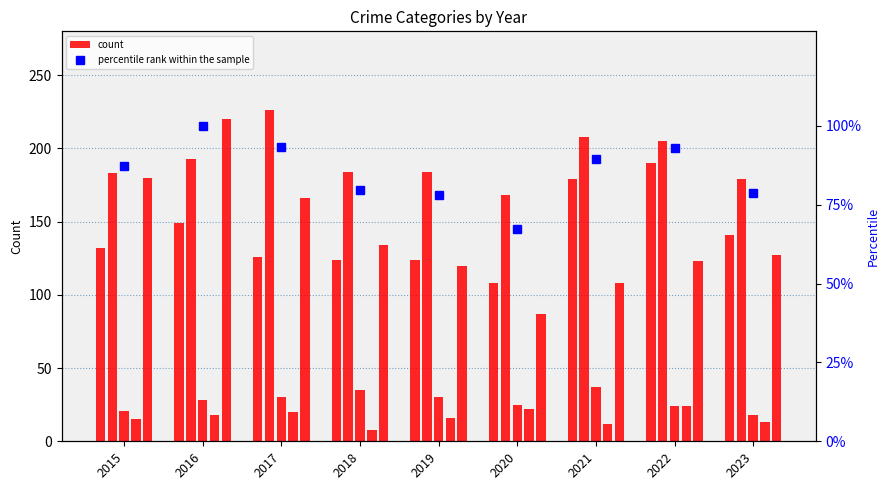

What is the approximate value of Aggravated Battery at 2017?

226.0